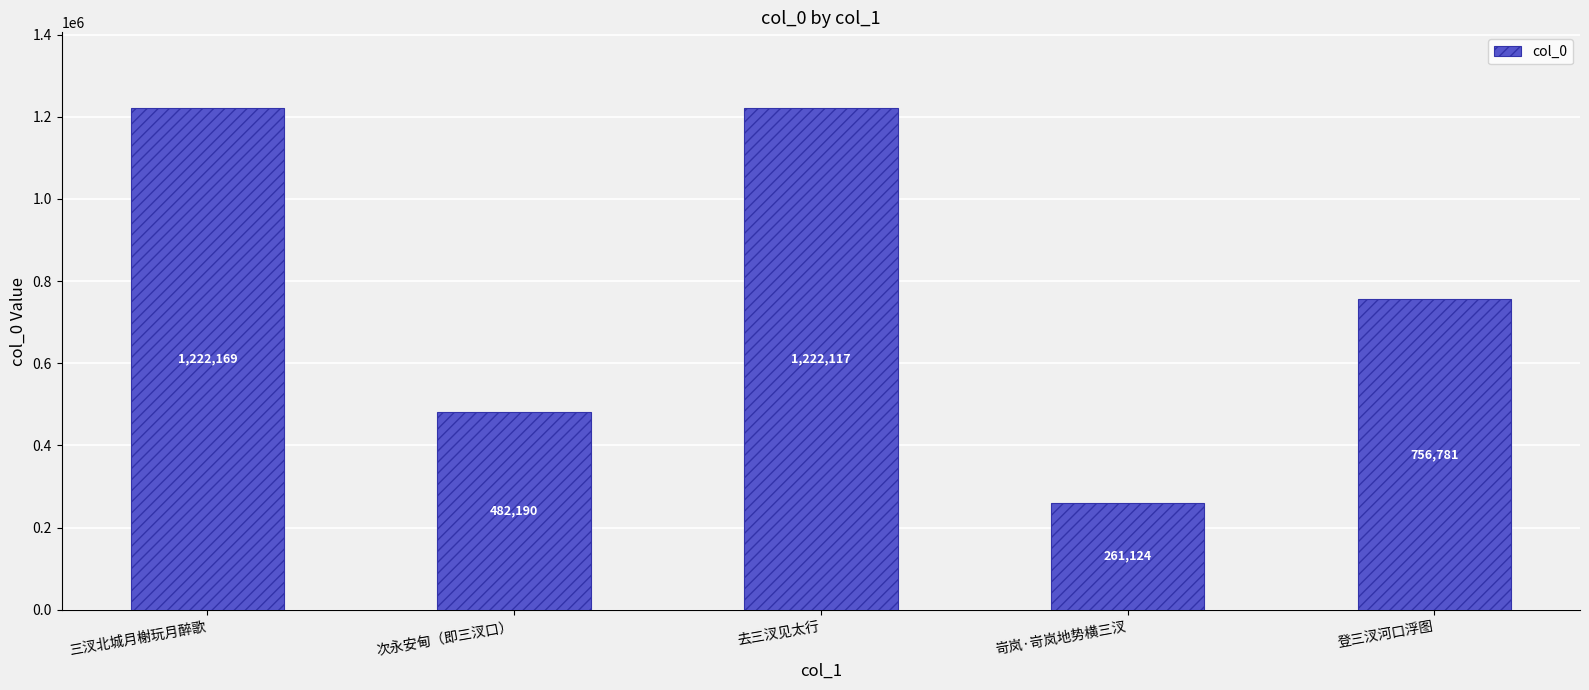

Rank the categories by value from highest to lowest.

三汊北城月榭玩月醉歌, 去三汊见太行, 登三汊河口浮图, 次永安甸（即三汊口）, 岢岚·岢岚地势横三汊